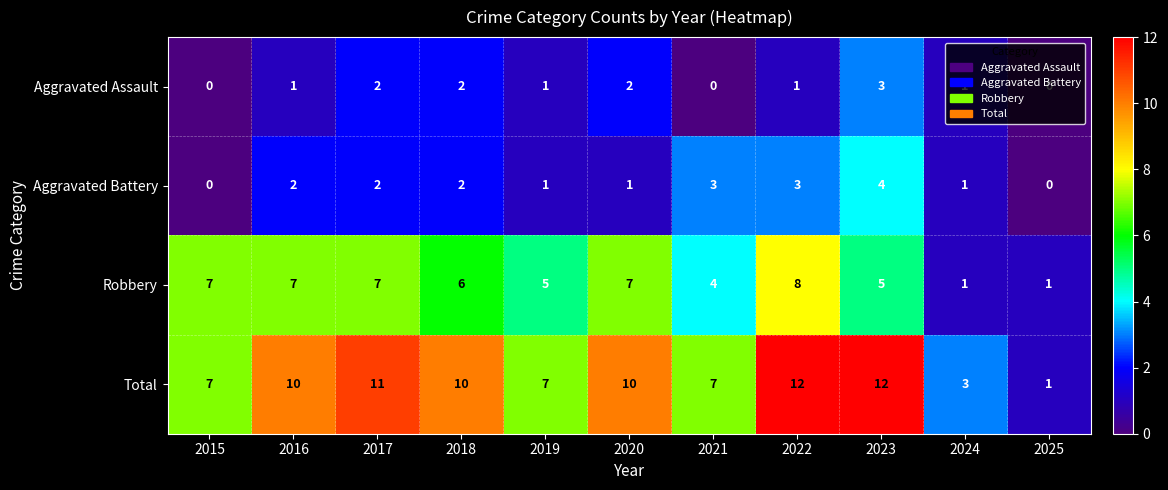

Rank the series by their maximum value, from lowest to highest.

Aggravated Assault, Aggravated Battery, Robbery, Total